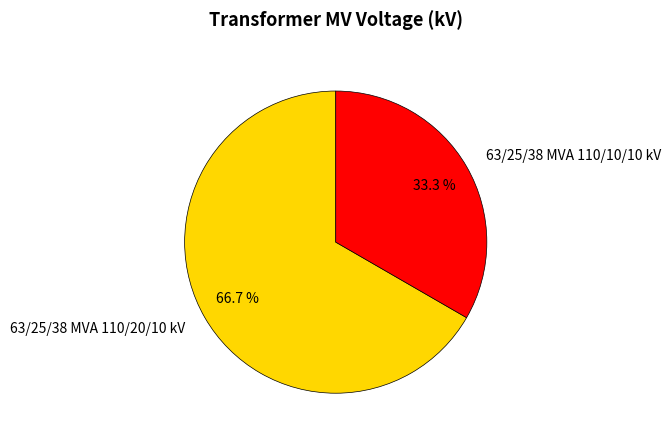

Which slice represents more than half of the pie?

63/25/38 MVA 110/20/10 kV